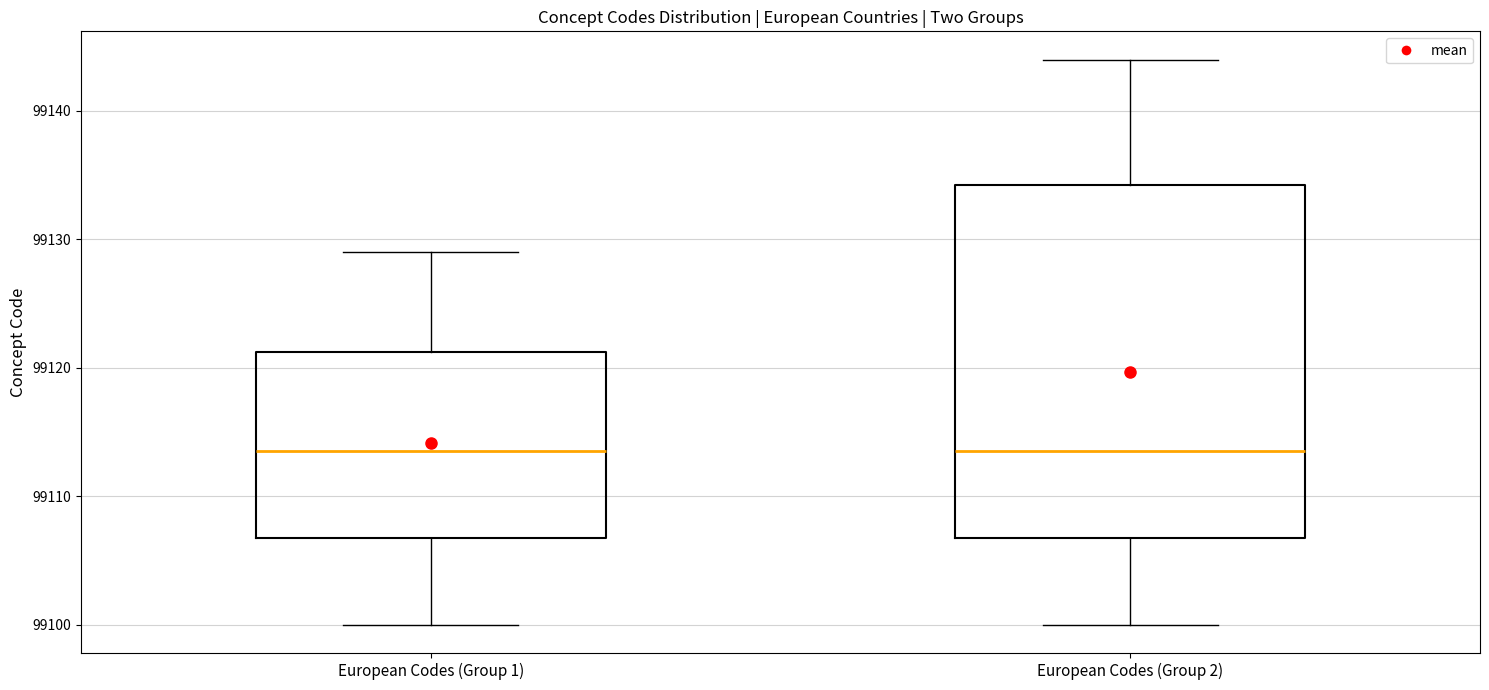

Which box is the tallest, from its lower edge to its upper edge?

European Codes (Group 2)